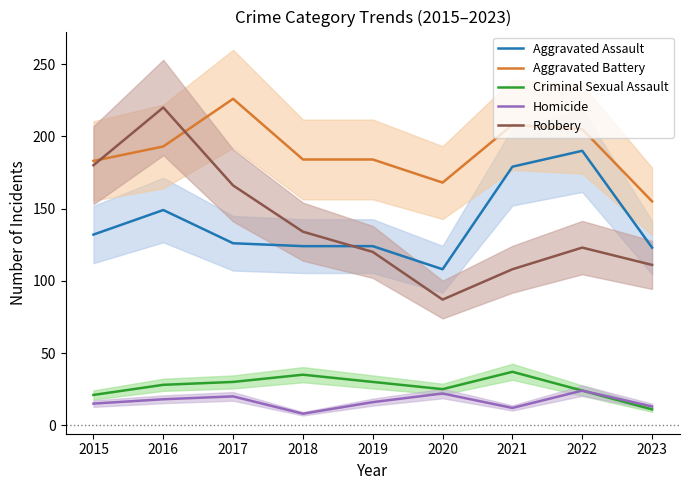

True or false: Aggravated Battery and Homicide cross at least once.

False